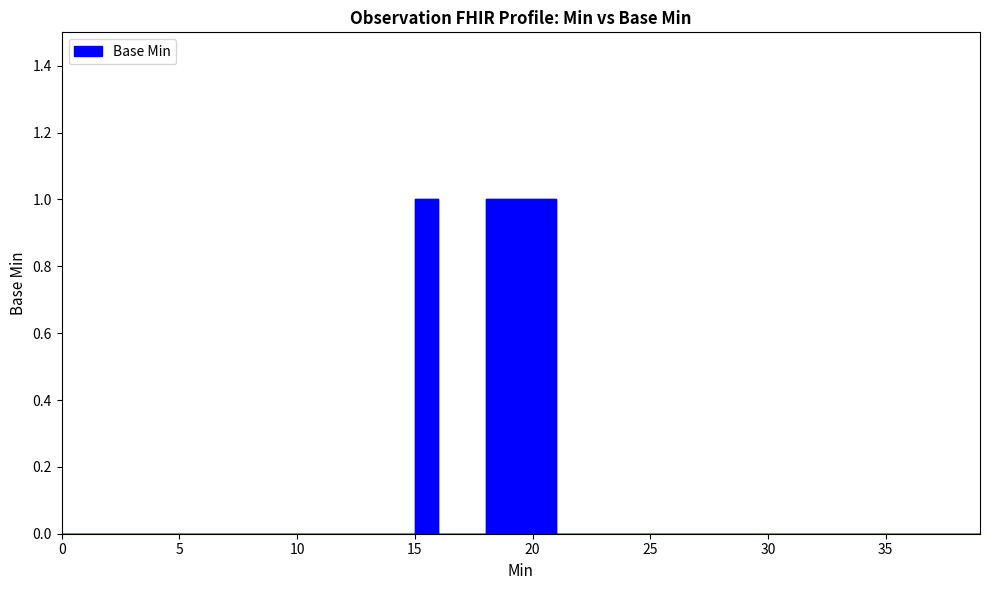

What is the difference between the second highest and second lowest values?

1